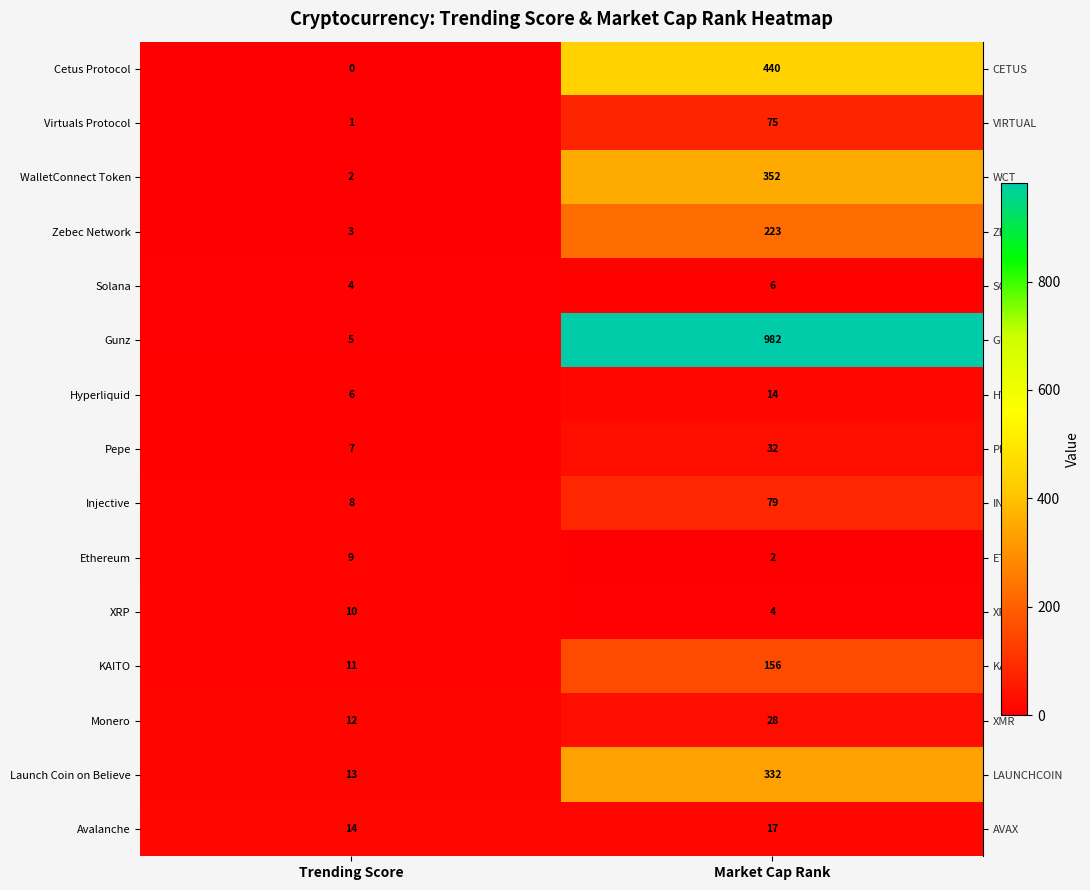

Reading left to right, list all the values displayed in this chart.

Cetus Protocol: Trending Score=0	Market Cap Rank=440
Virtuals Protocol: Trending Score=1	Market Cap Rank=75
WalletConnect Token: Trending Score=2	Market Cap Rank=352
Zebec Network: Trending Score=3	Market Cap Rank=223
Solana: Trending Score=4	Market Cap Rank=6
Gunz: Trending Score=5	Market Cap Rank=982
Hyperliquid: Trending Score=6	Market Cap Rank=14
Pepe: Trending Score=7	Market Cap Rank=32
Injective: Trending Score=8	Market Cap Rank=79
Ethereum: Trending Score=9	Market Cap Rank=2
XRP: Trending Score=10	Market Cap Rank=4
KAITO: Trending Score=11	Market Cap Rank=156
Monero: Trending Score=12	Market Cap Rank=28
Launch Coin on Believe: Trending Score=13	Market Cap Rank=332
Avalanche: Trending Score=14	Market Cap Rank=17